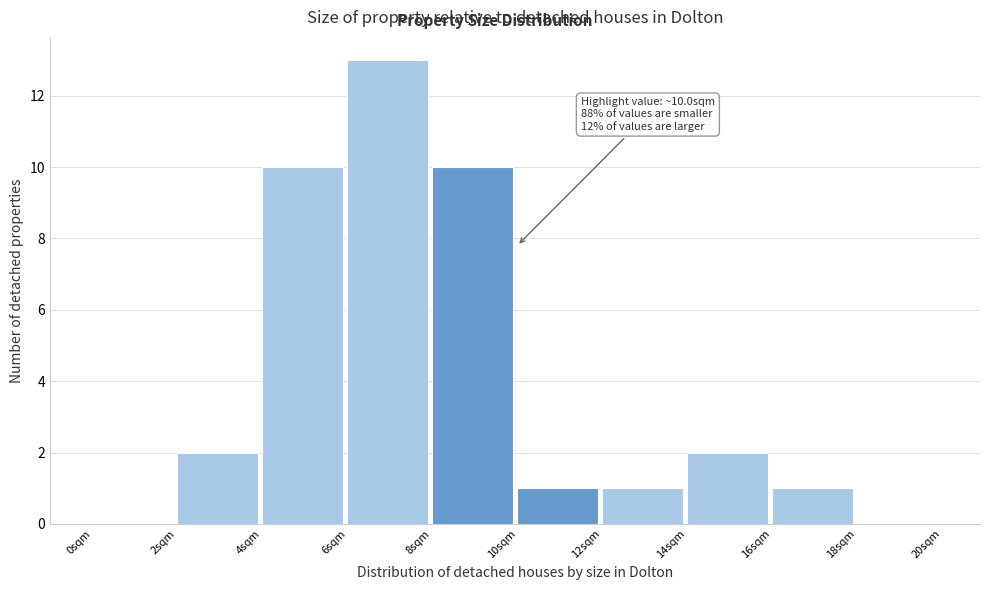

Over which range of the x-axis is the bar tallest?

6 to 8